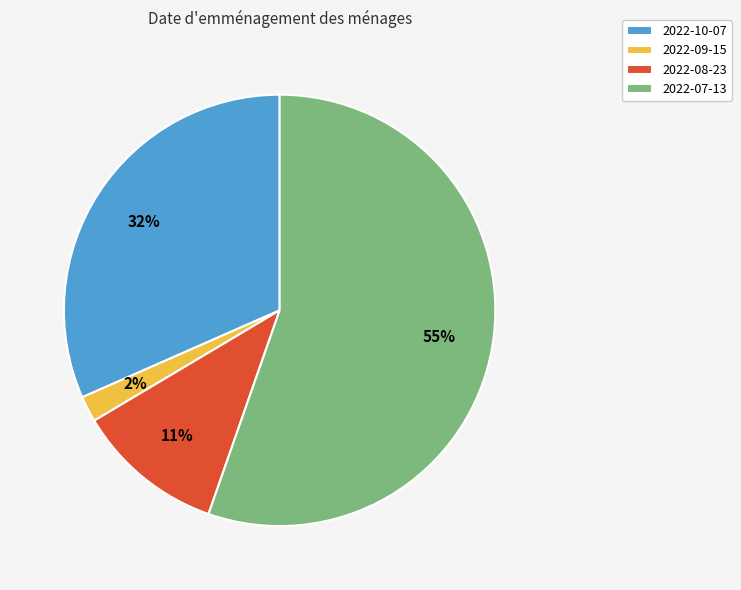

Is there any slice that represents more than half of the pie?

Yes